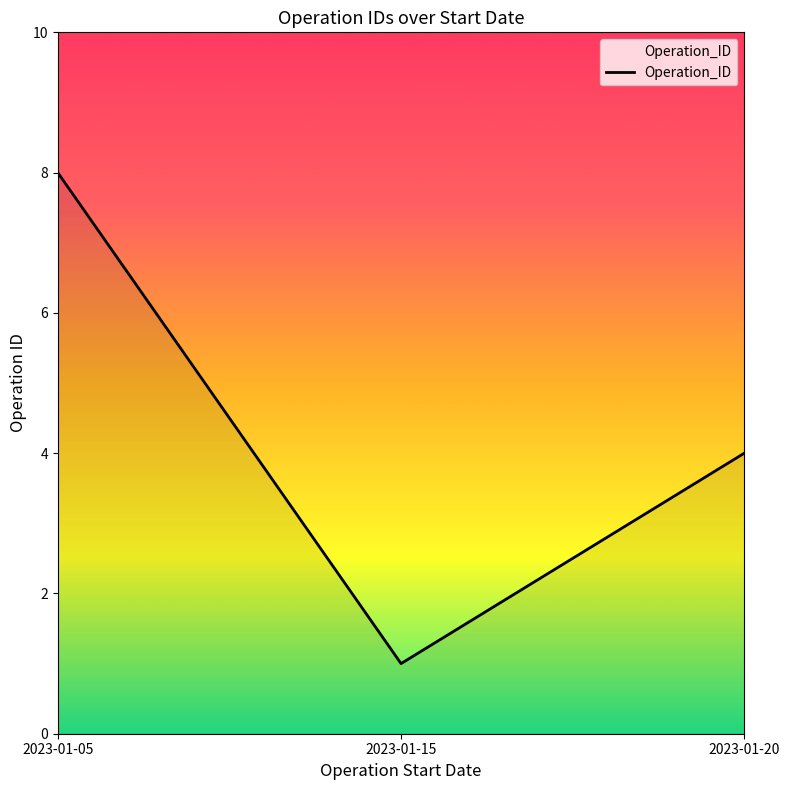

List the labels in order of value, smallest first.

2023-01-15, 2023-01-20, 2023-01-05